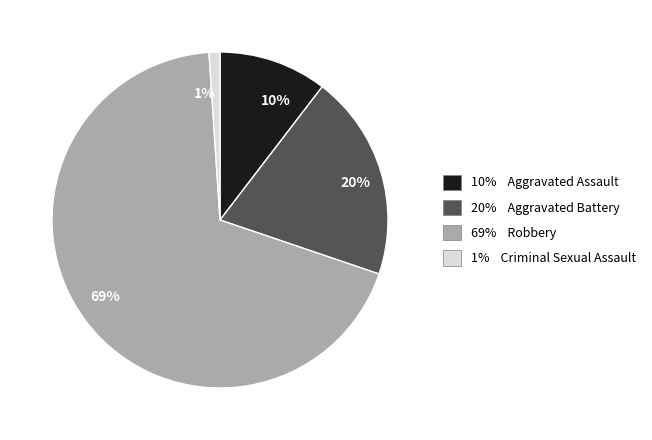

Approximately how many times larger is the value at 69% compared to 20%?

3.5